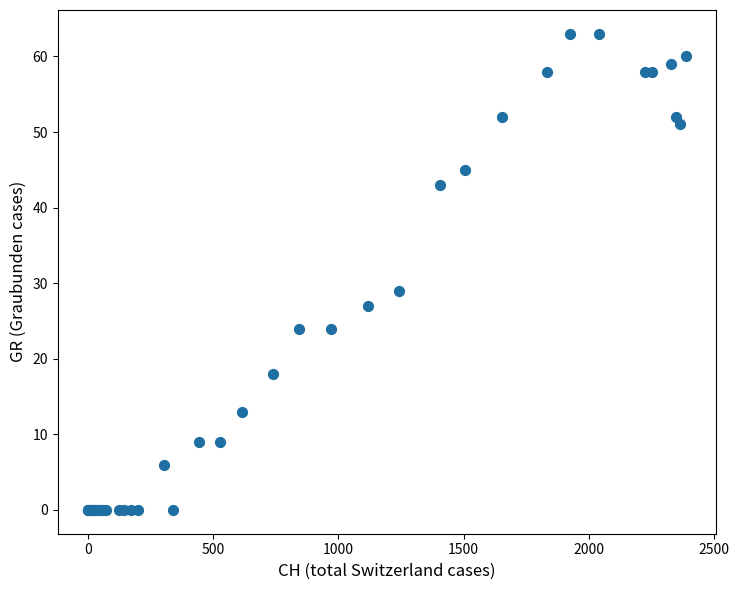

What Y value in the scatter plot is closest to 31?

29